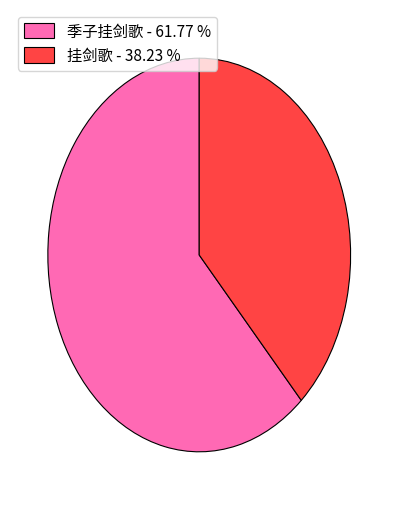

Does 季子挂剑歌 - 61.77 % represent more than half of the total?

Yes